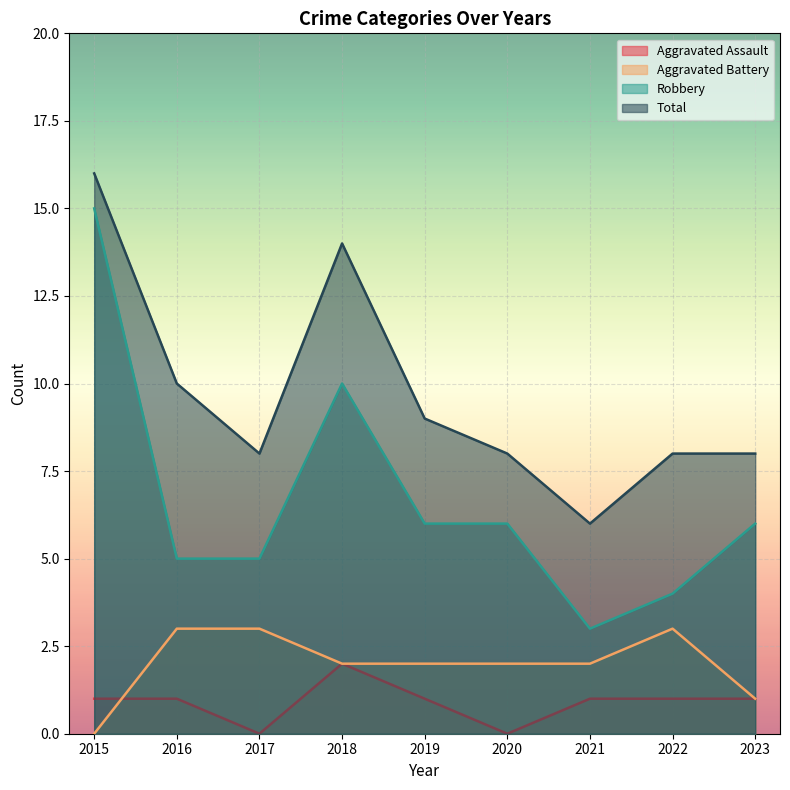

What is the sum of the Robbery values at 2021 and 2023?

9